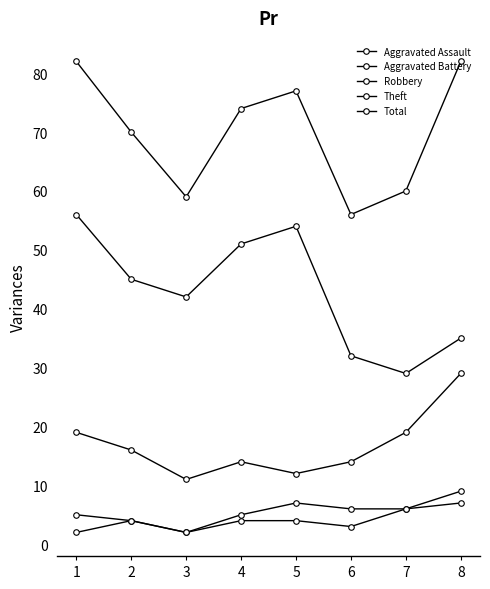

How many values in the Aggravated Battery series are below 6?

4